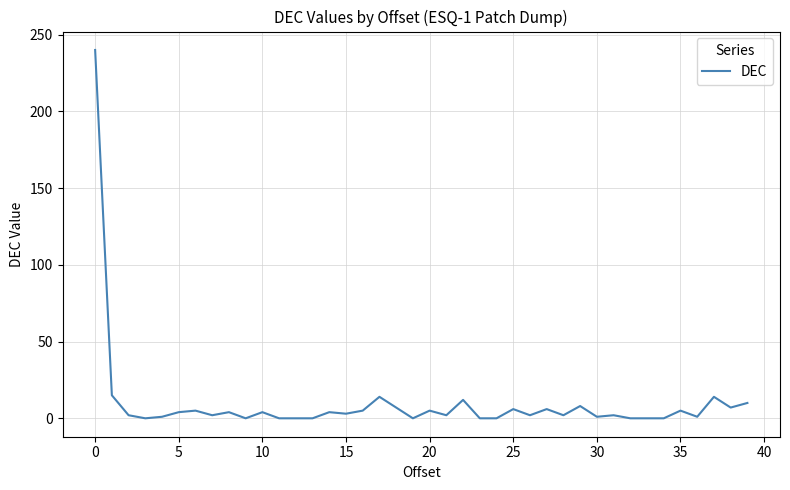

What is the maximum value shown in the chart?

240